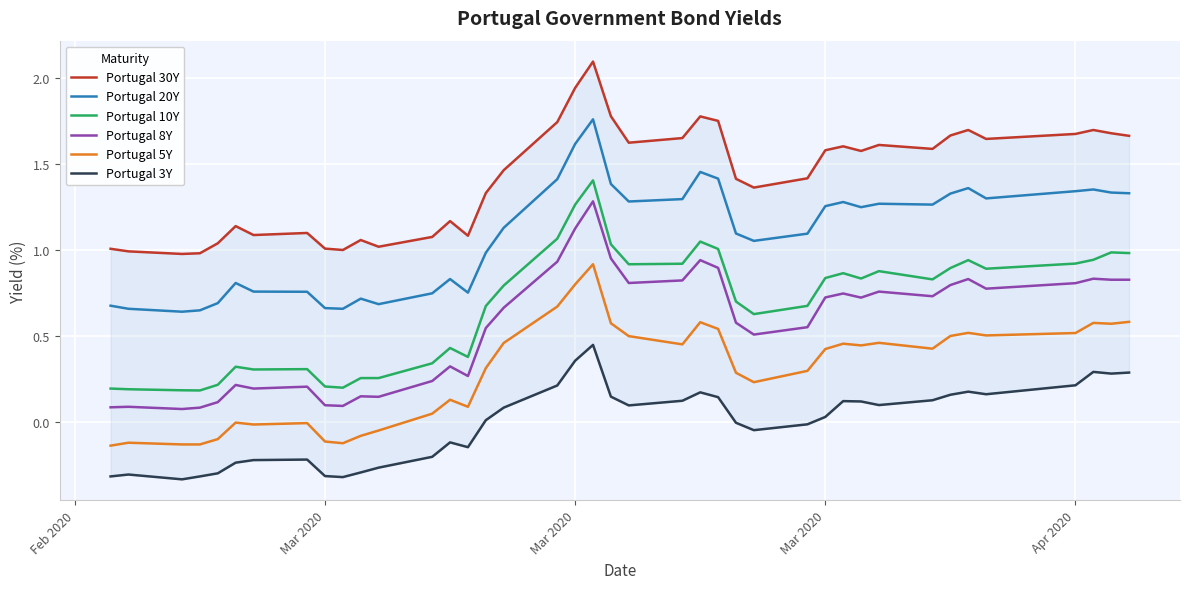

What are all the series names shown in the legend?

Portugal 30Y, Portugal 20Y, Portugal 10Y, Portugal 8Y, Portugal 5Y, Portugal 3Y